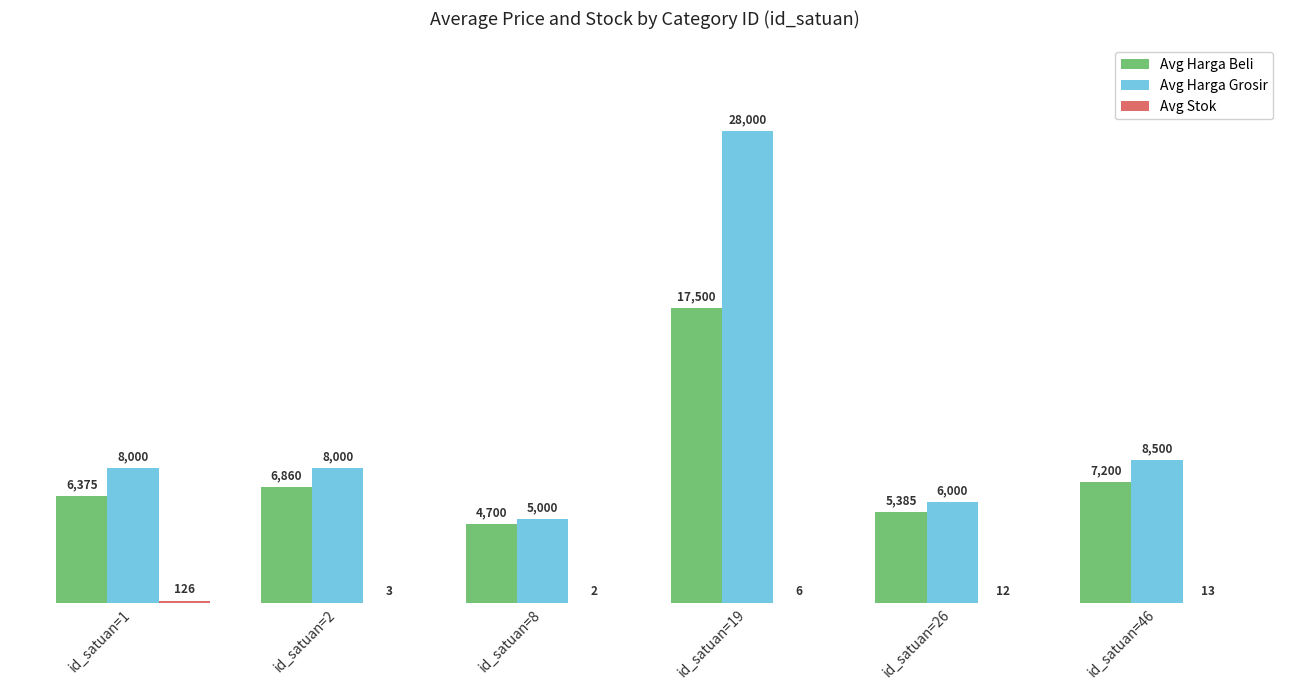

What is the sum of the Avg Harga Grosir values at id_satuan=8 and id_satuan=26?

11000